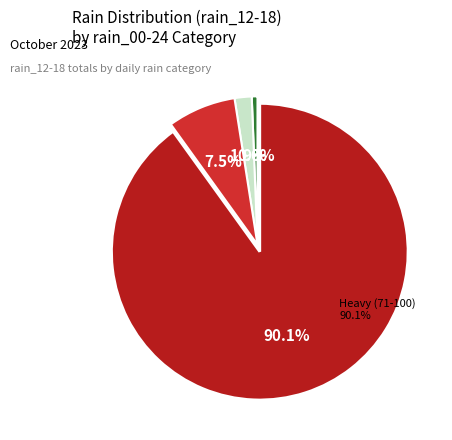

How much of the chart is everything except 100?

99.4%